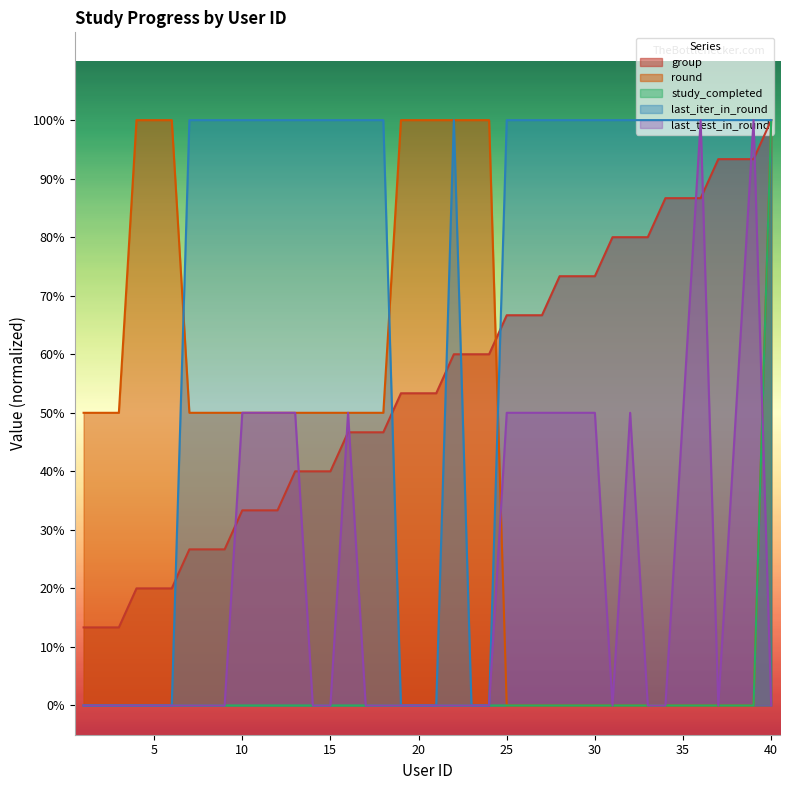

How many lines are shown in the chart?

5